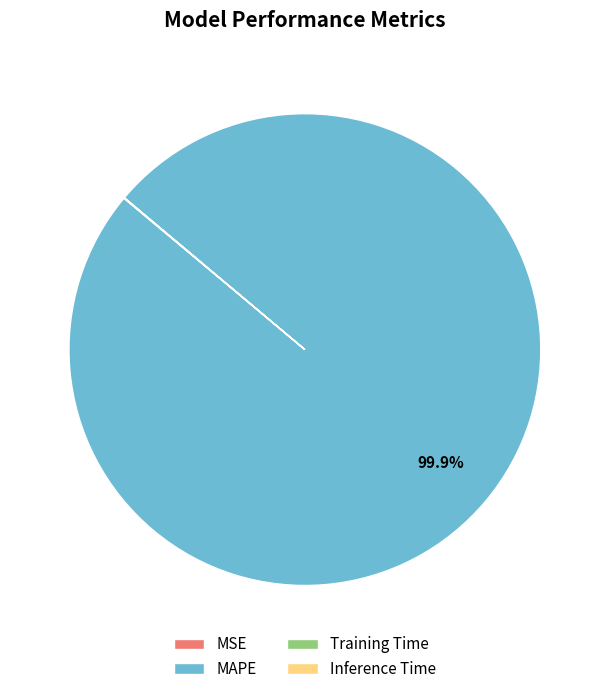

Which slice is the largest?

MAPE